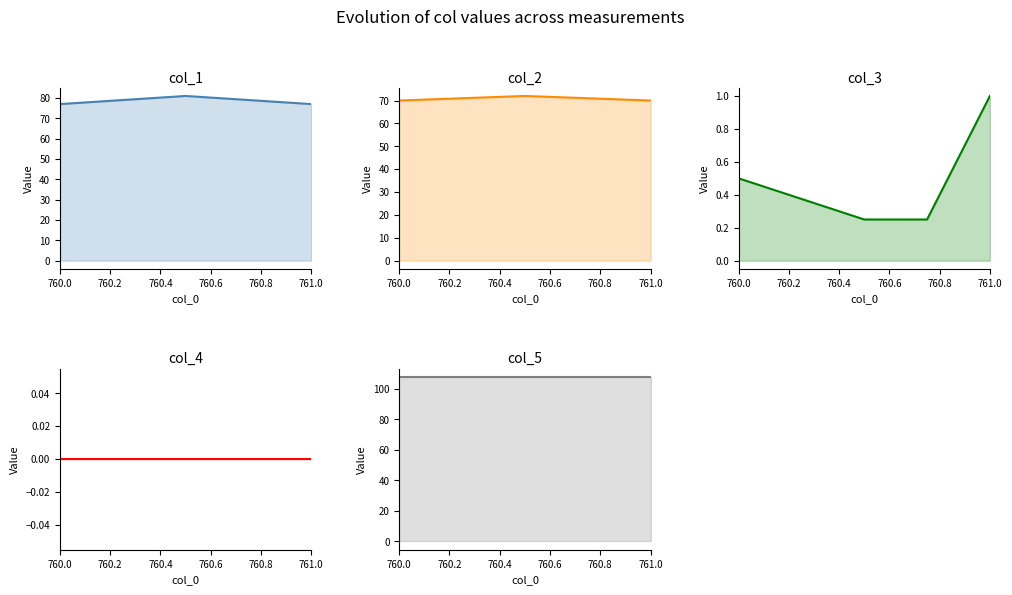

Does the chart have visible grid lines?

No